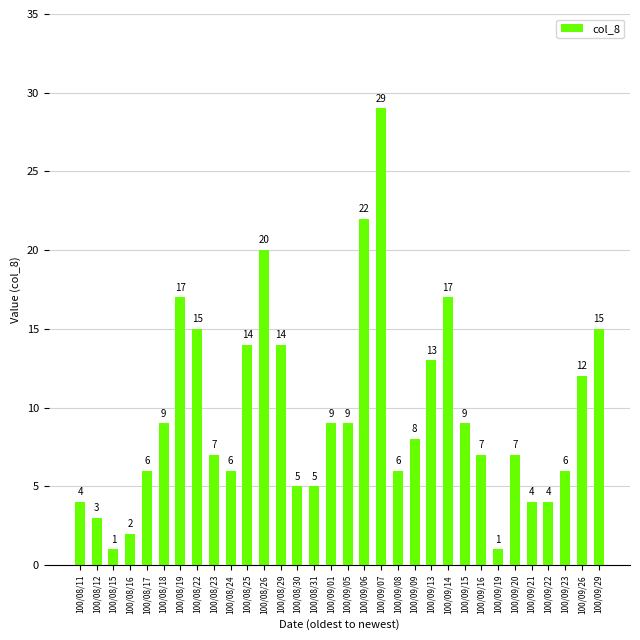

Where does the data first go above 8?

100/08/18